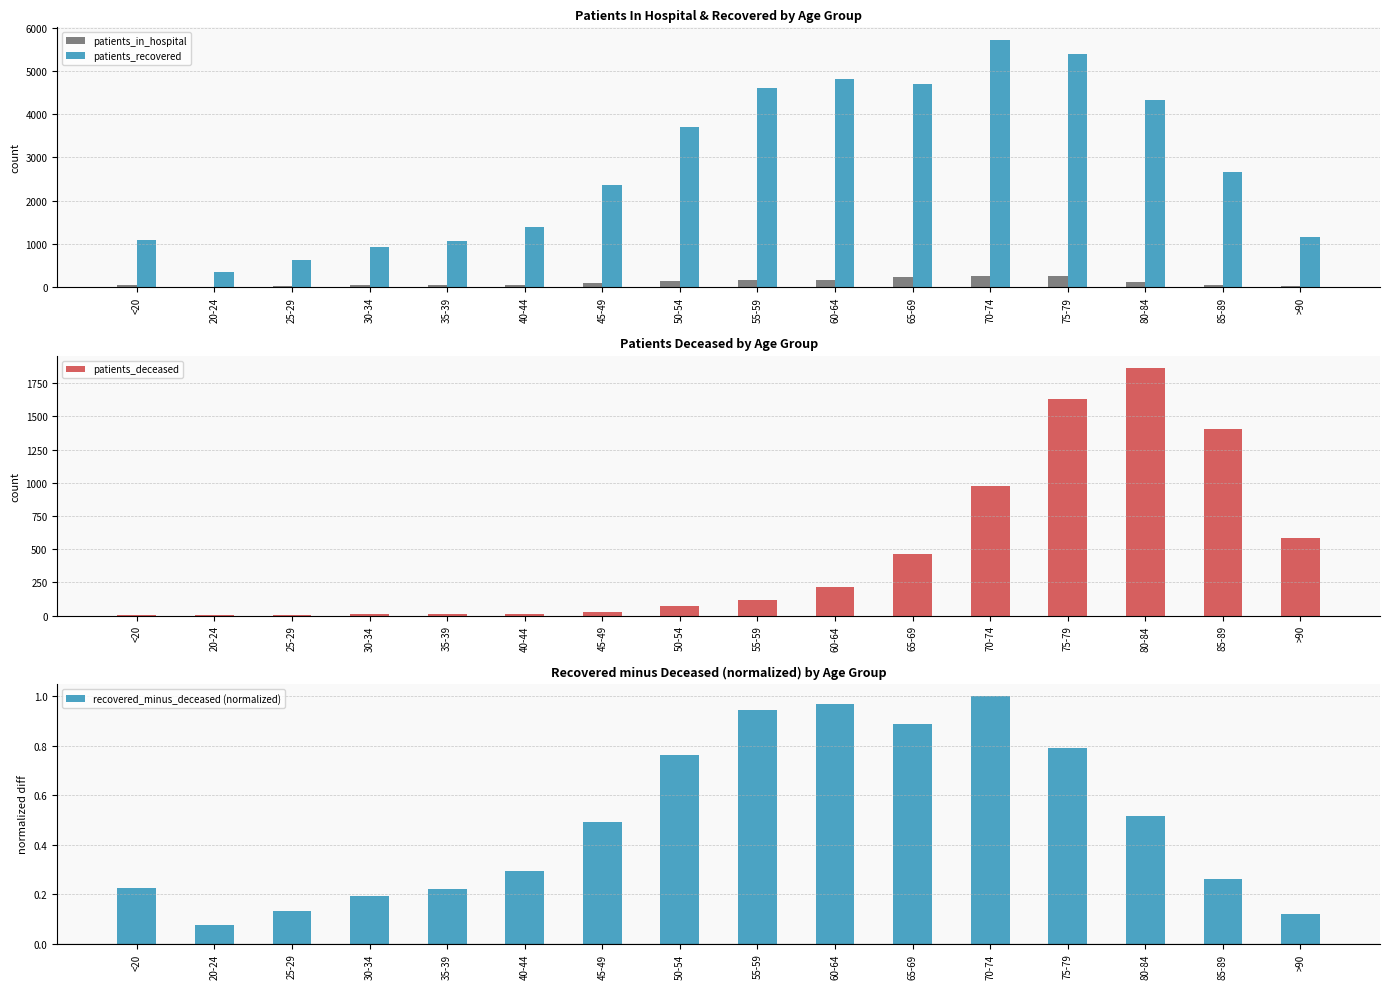

Reading right to left, list all the values displayed in this chart.

patients_in_hospital: 27.0	60.0	128.0	253.0	246.0	223.0	173.0	175.0	142.0	89.0	50.0	49.0	38.0	19.0	10.0	39.0
patients_recovered: 1148.0	2655.0	4323.0	5397.0	5721.0	4690.0	4818.0	4615.0	3697.0	2369.0	1401.0	1071.0	922.0	633.0	359.0	1083.0
patients_deceased: 583.0	1403.0	1863.0	1633.0	972.0	462.0	216.0	118.0	68.0	24.0	11.0	9.0	9.0	2.0	1.0	5.0
recovered_minus_deceased (normalized): 0.1	0.3	0.5	0.8	1.0	0.9	1.0	0.9	0.8	0.5	0.3	0.2	0.2	0.1	0.1	0.2